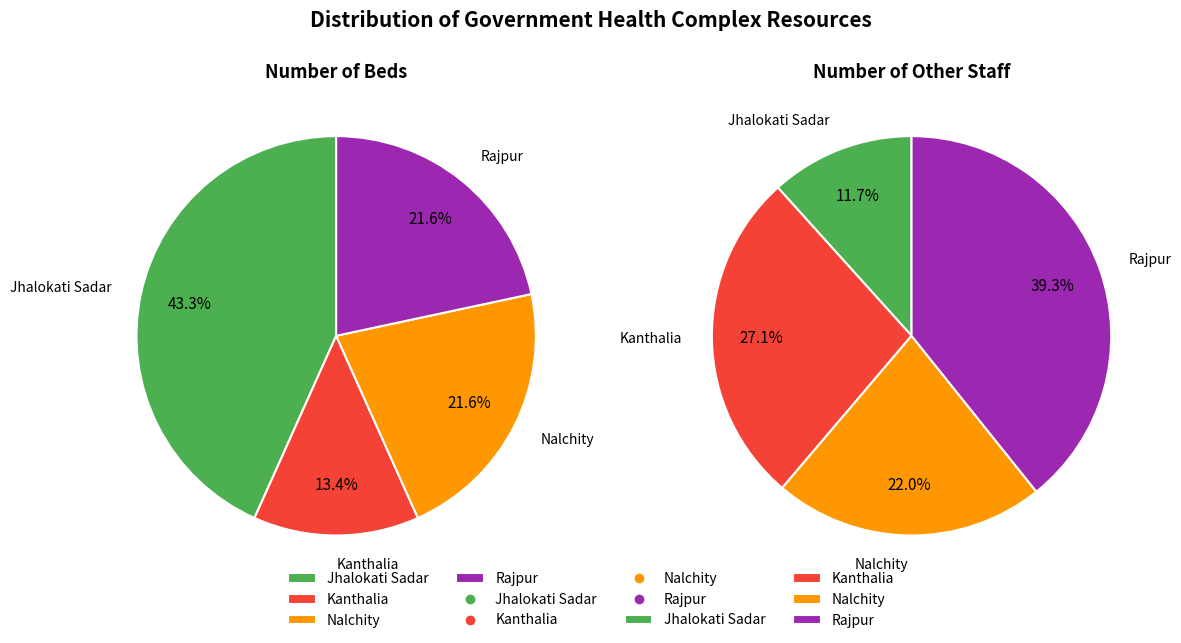

How many segments does this pie chart have?

4